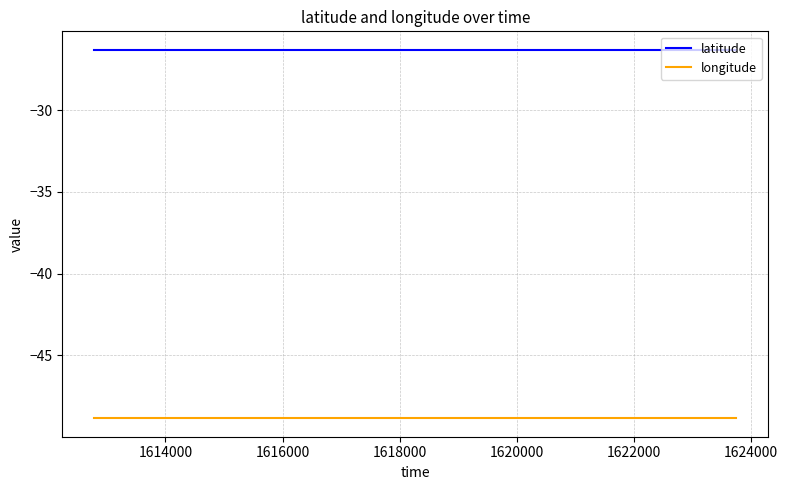

Rank the series by their maximum value, from lowest to highest.

longitude, latitude